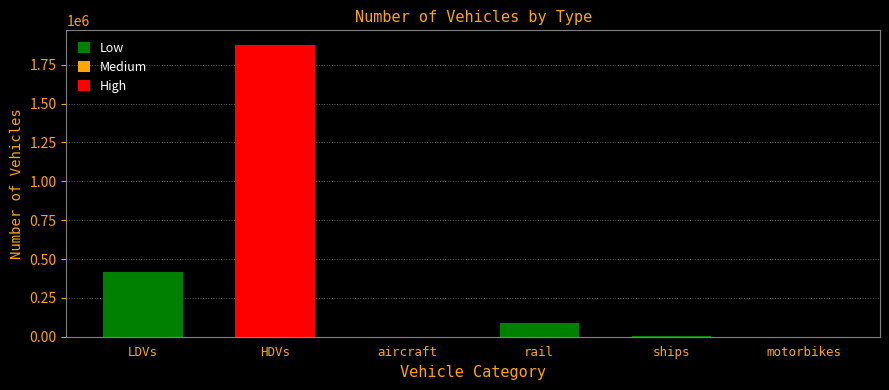

Between LDVs and motorbikes, which is larger?

LDVs